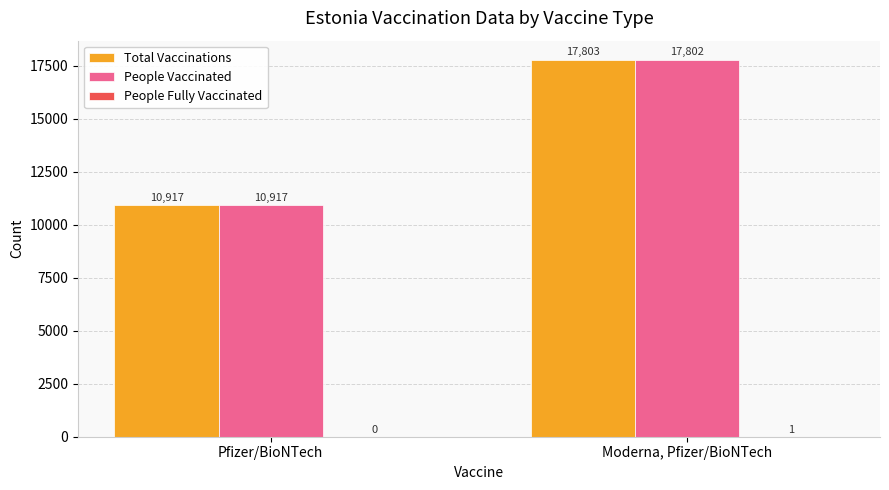

What value does the Total Vaccinations series have at Pfizer/BioNTech, to the nearest 10?

10920